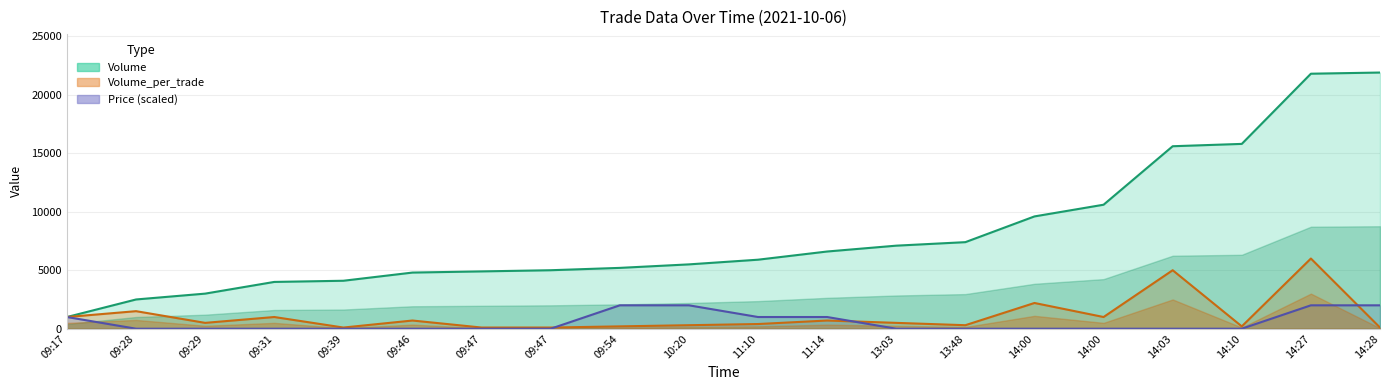

True or false: Volume and Volume_per_trade cross at least once.

False